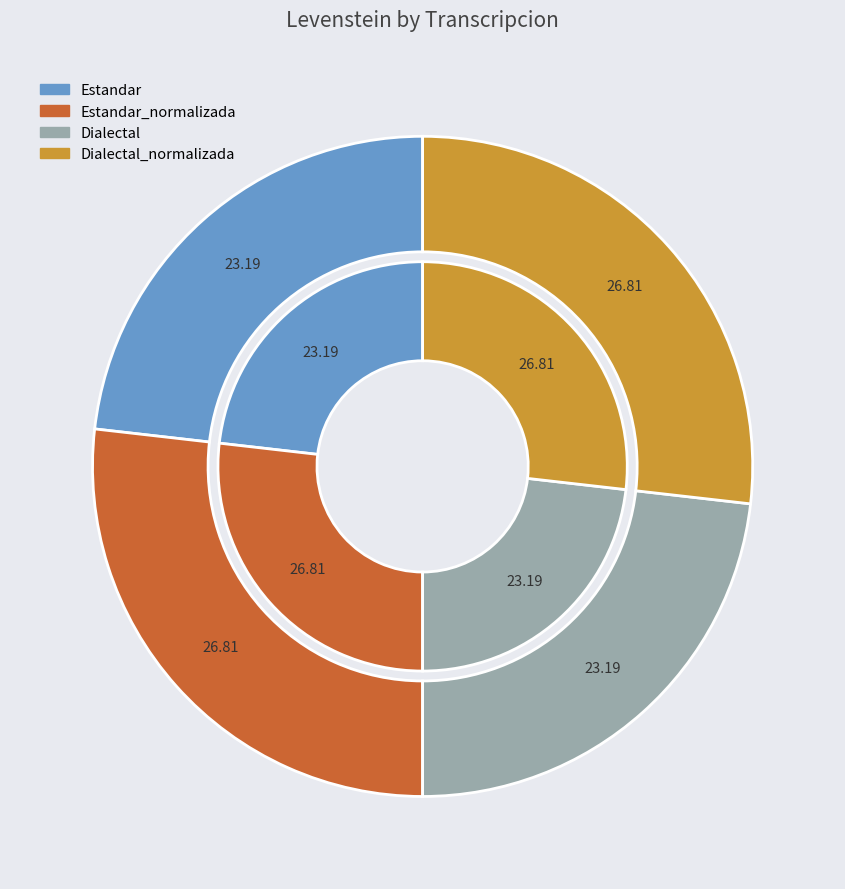

To the nearest percent, what is the combined percentage of Dialectal and Dialectal_normalizada?

50%